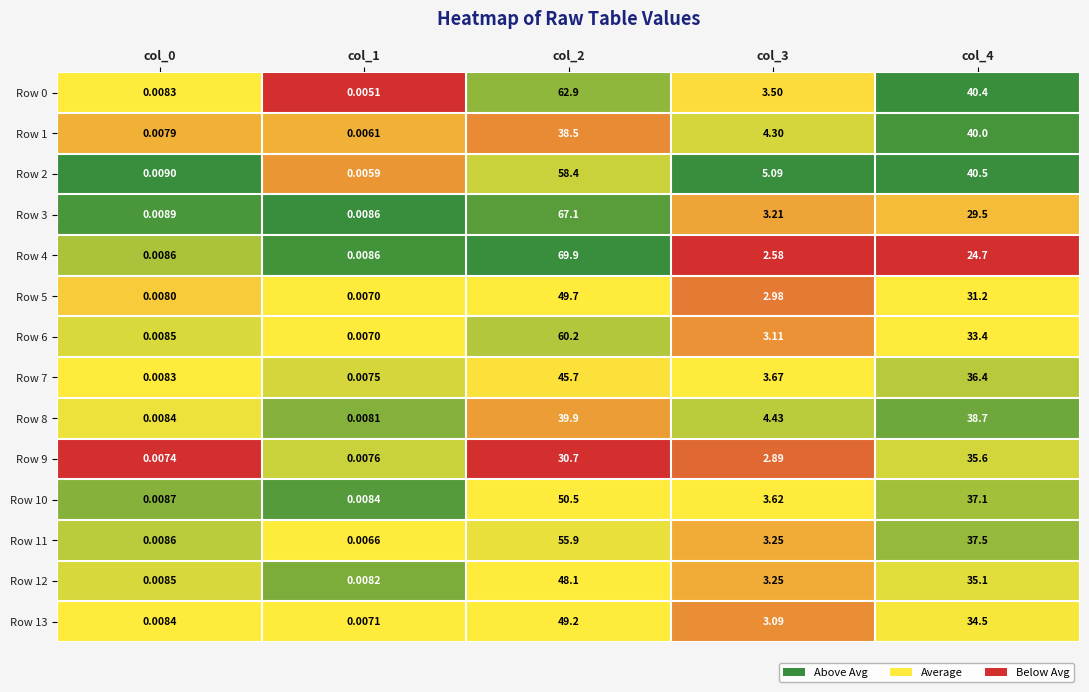

Is the value of Row 1 at col_0 greater than the value of Row 4 at col_3?

No